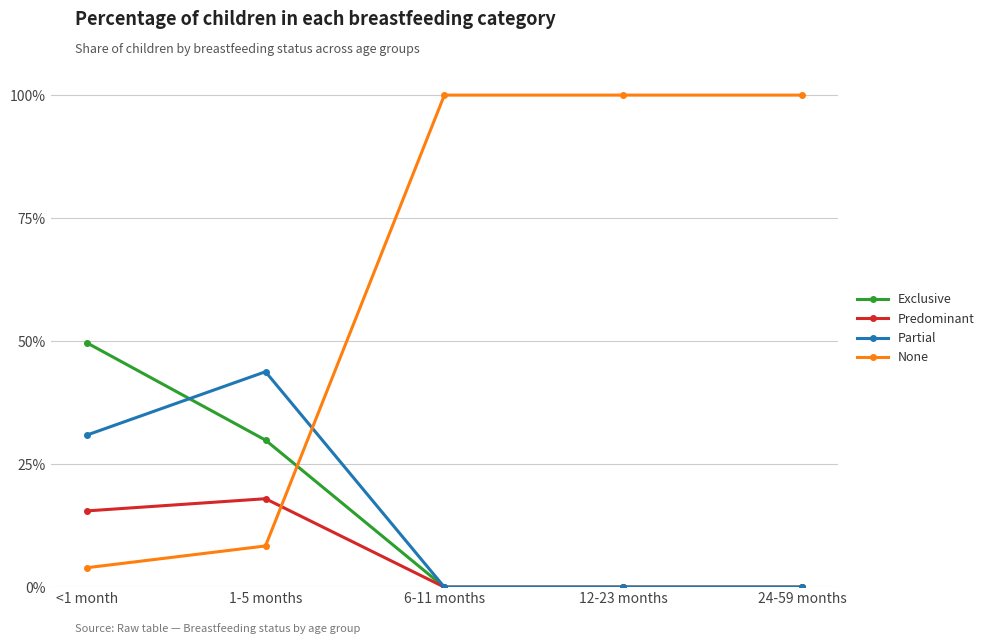

Which category has the highest value in the Predominant series?

1-5 months